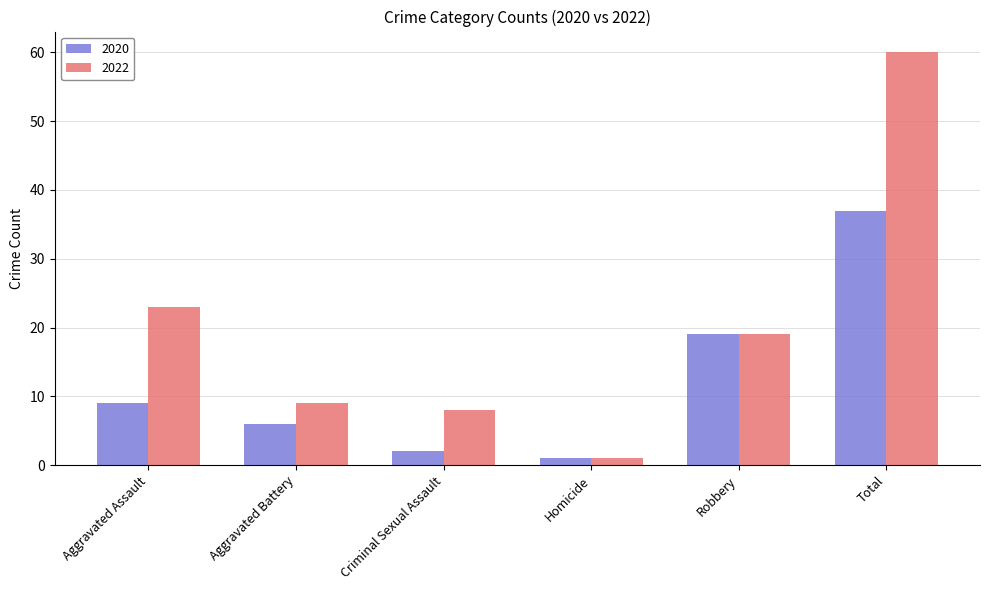

How many data points in 2022 are less than 19?

3